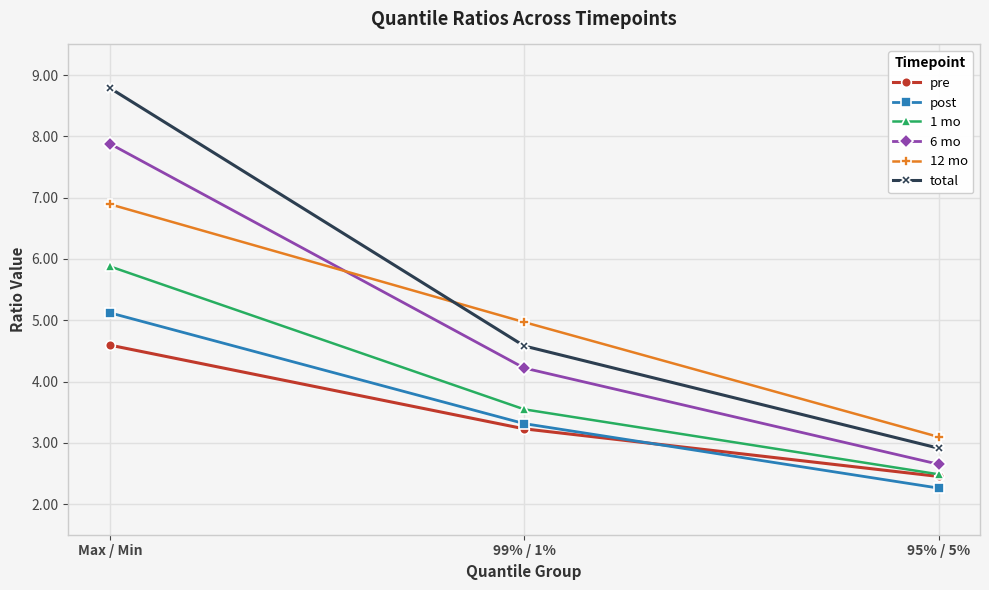

List the series in order of their peak value, lowest first.

pre, post, 1 mo, 12 mo, 6 mo, total